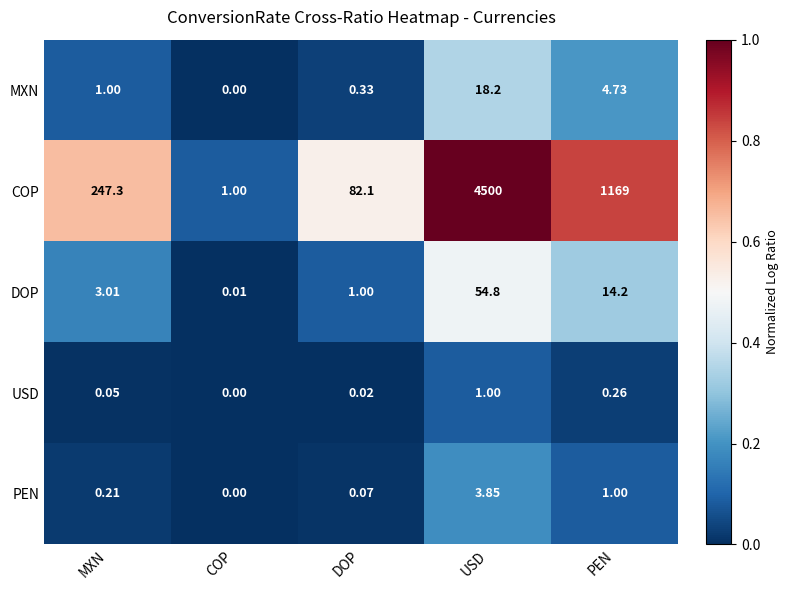

What is the total value across all series at PEN?

1189.2